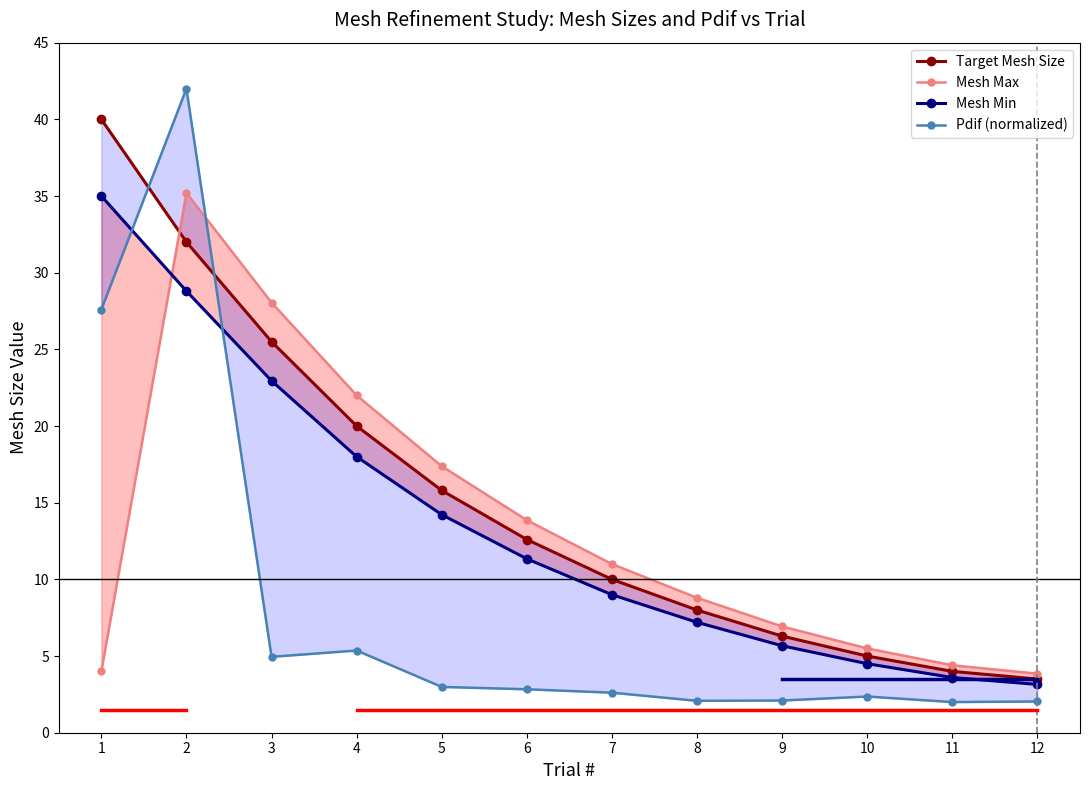

What are all the series names shown in the legend?

Target Mesh Size, Mesh Max, Mesh Min, Pdif (normalized)